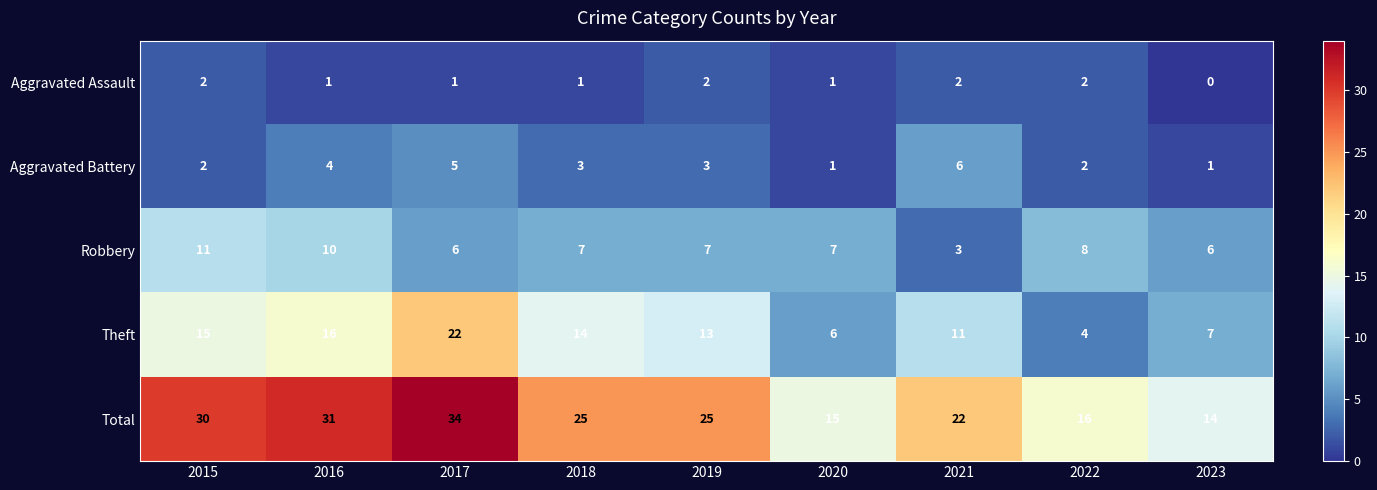

What is the difference between the second highest and second lowest values in the Aggravated Battery series?

4